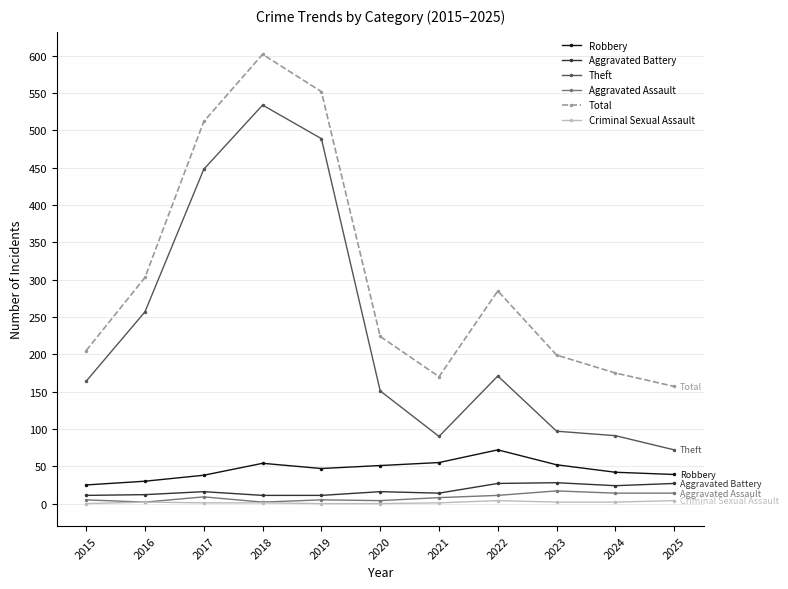

What is the maximum value for Robbery?

72